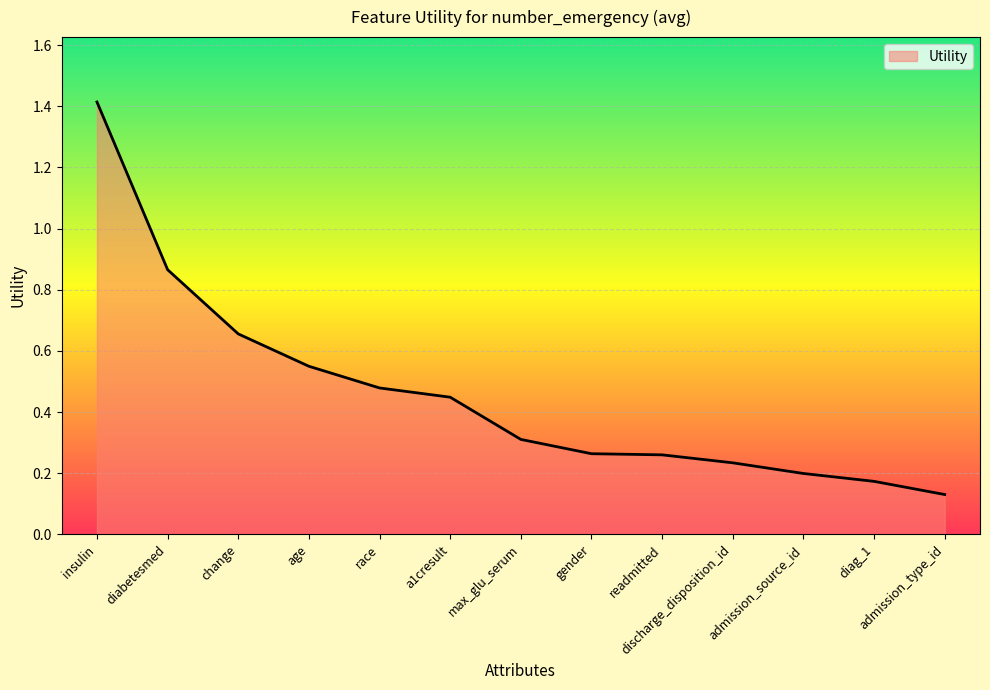

What is the greatest value displayed?

1.4